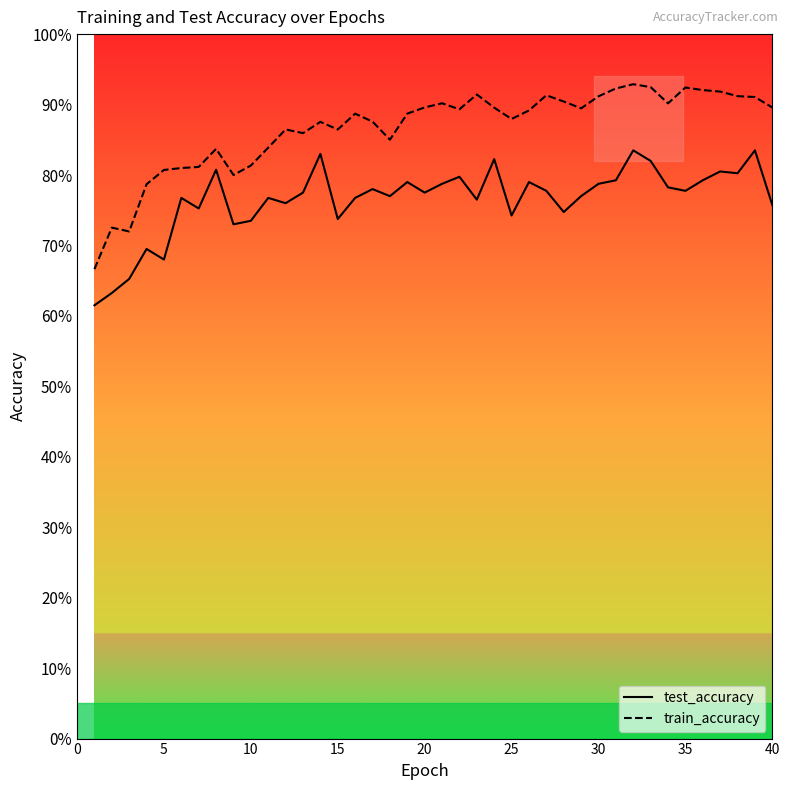

List the series in order of their peak value, lowest first.

test_accuracy, train_accuracy